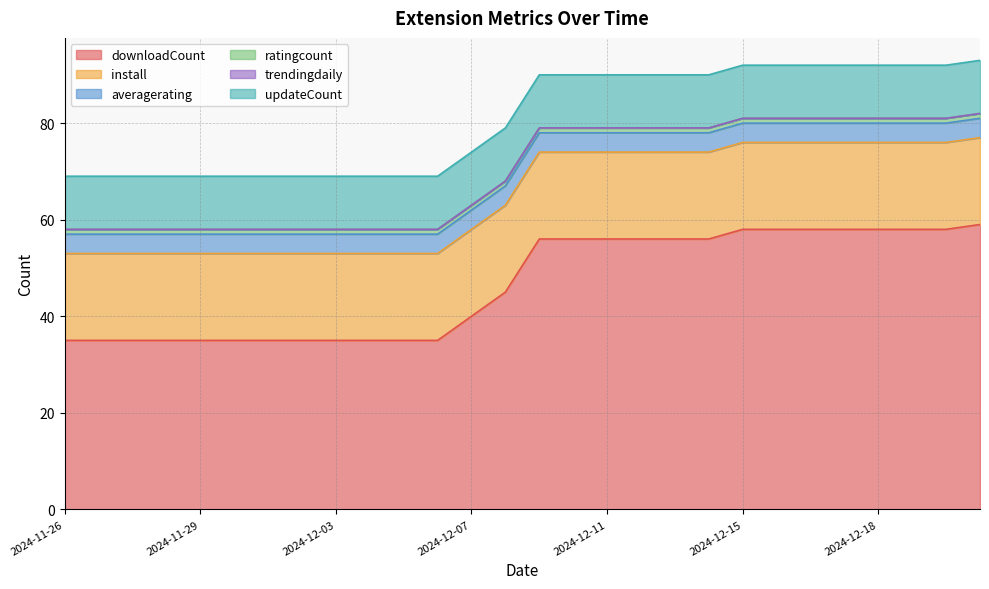

At how many categories does at least one series exceed 5?

28